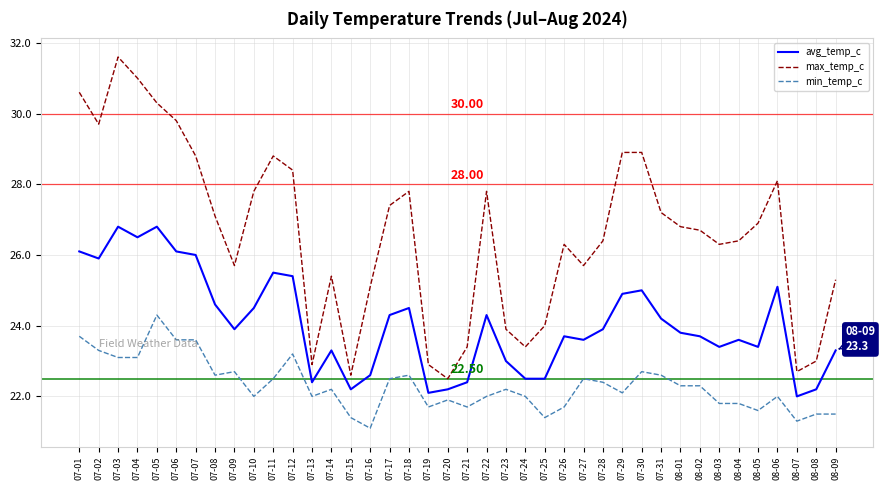

True or false: min_temp_c has more than 0 points higher than both neighbors.

True